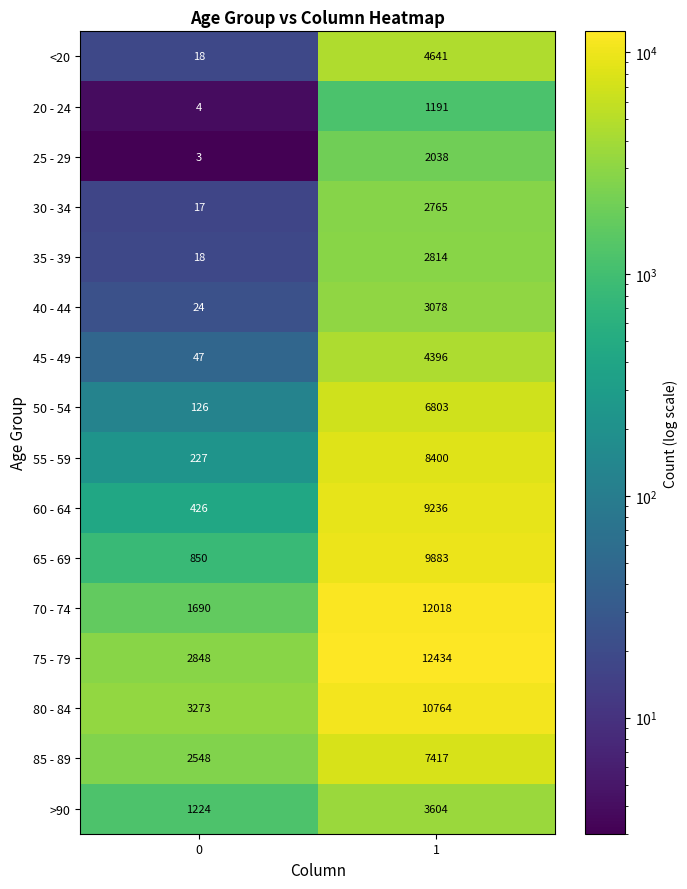

True or false: 70 - 74 has a value of 12018 at 1.

True